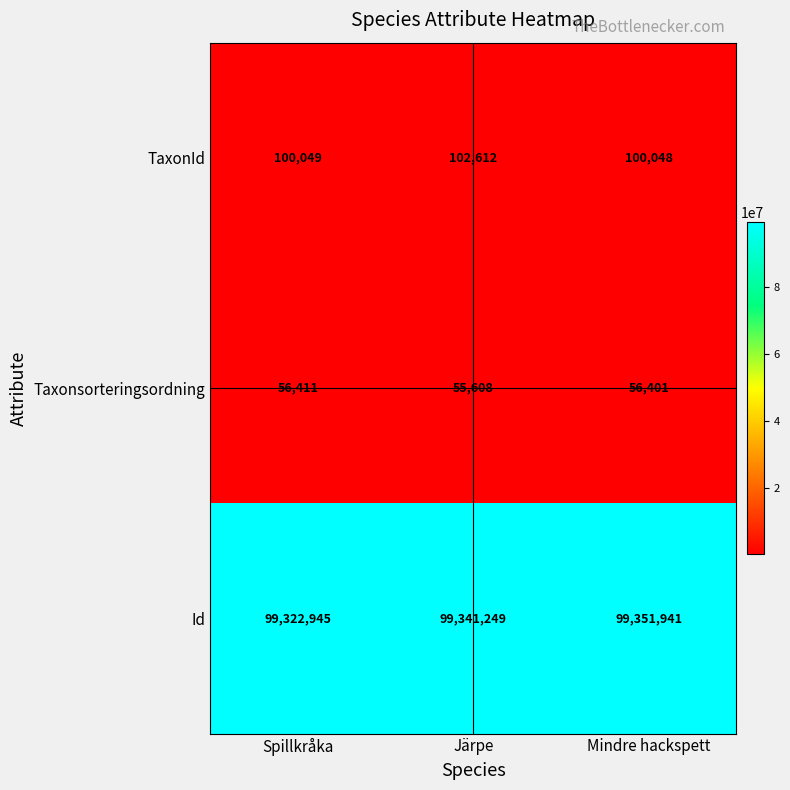

What is the maximum value shown in the chart?

99351941